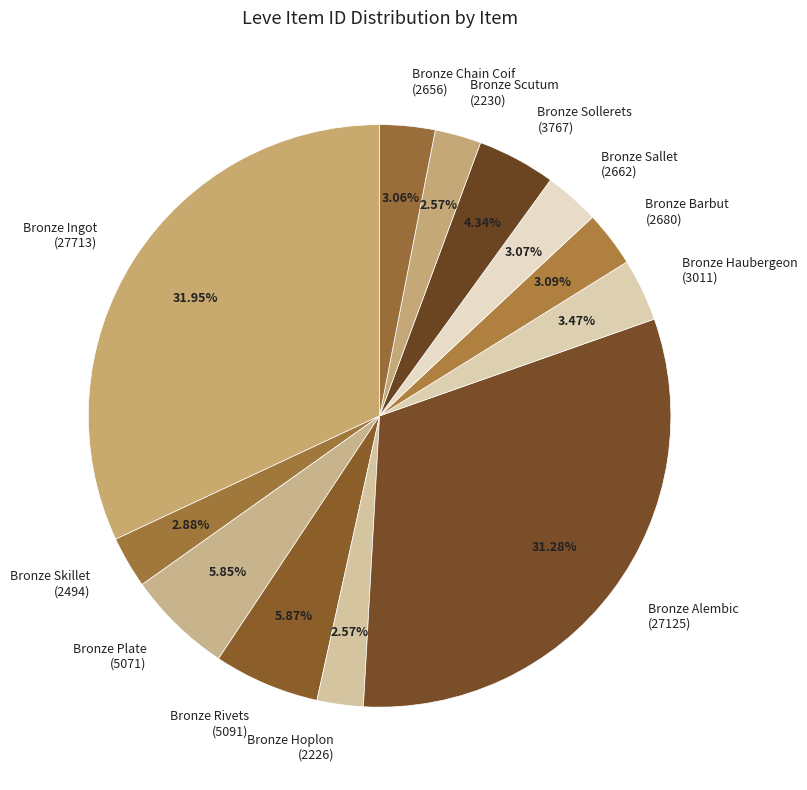

To the nearest percent, what is the difference between the largest and smallest slice percentages?

29%